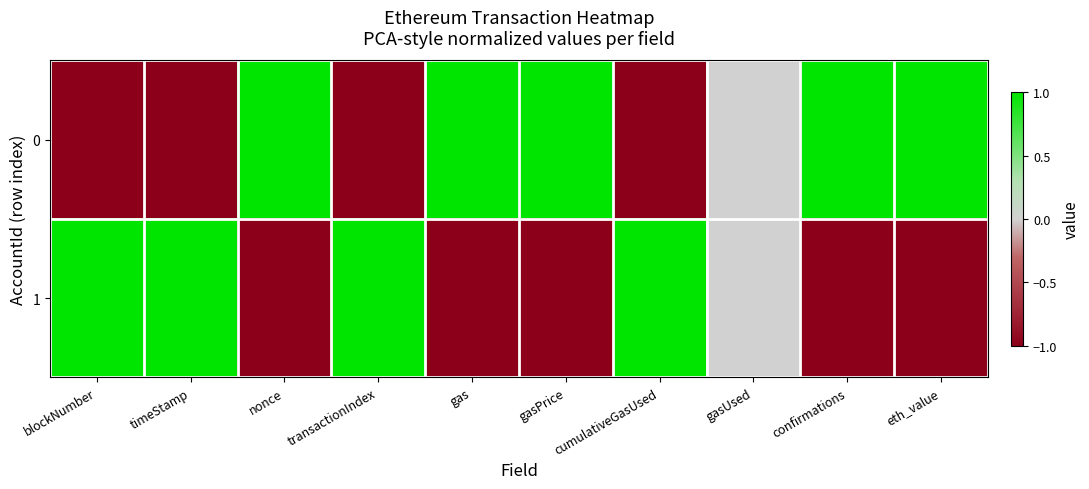

How many data points does each series have?

10